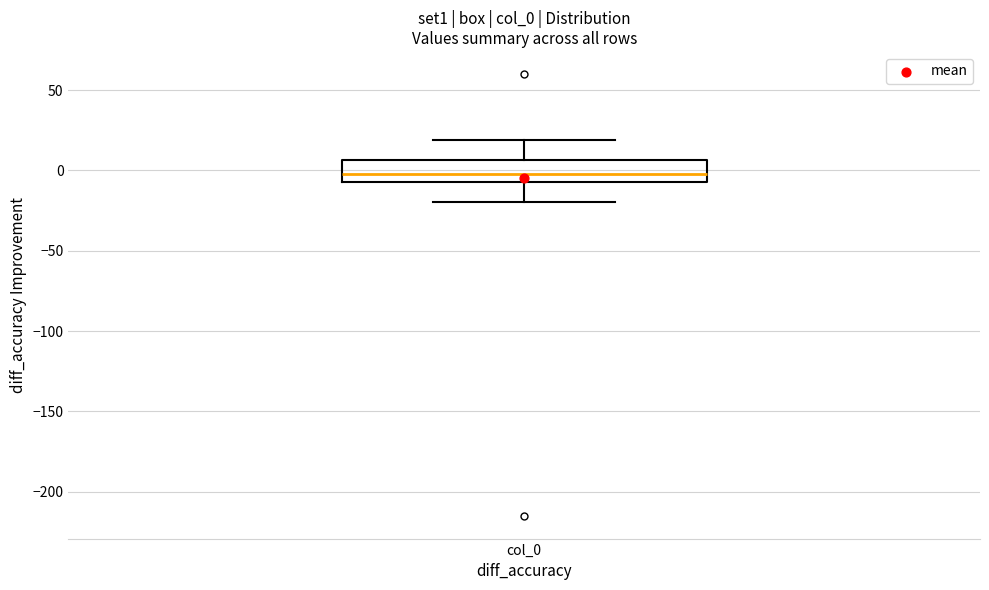

Read this box plot against the y-axis: the position of the median line, the range covered by the box, and the ends of both whiskers. The values are not printed on the chart, so give them approximately, as read against the axis.

median 0, box -5 to 5, whiskers -20 to 20